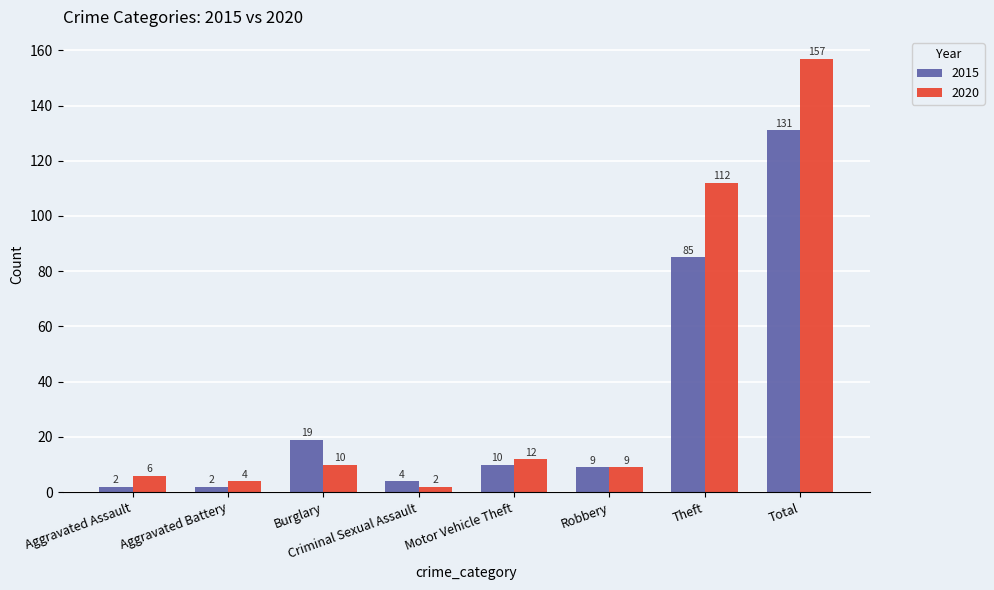

What is the label of the 5th bar from the right?

Criminal Sexual Assault